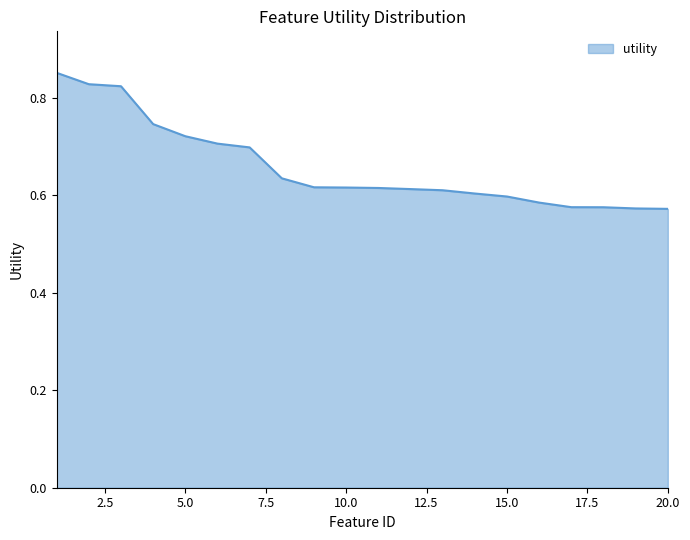

Count the number of data series in this chart.

1